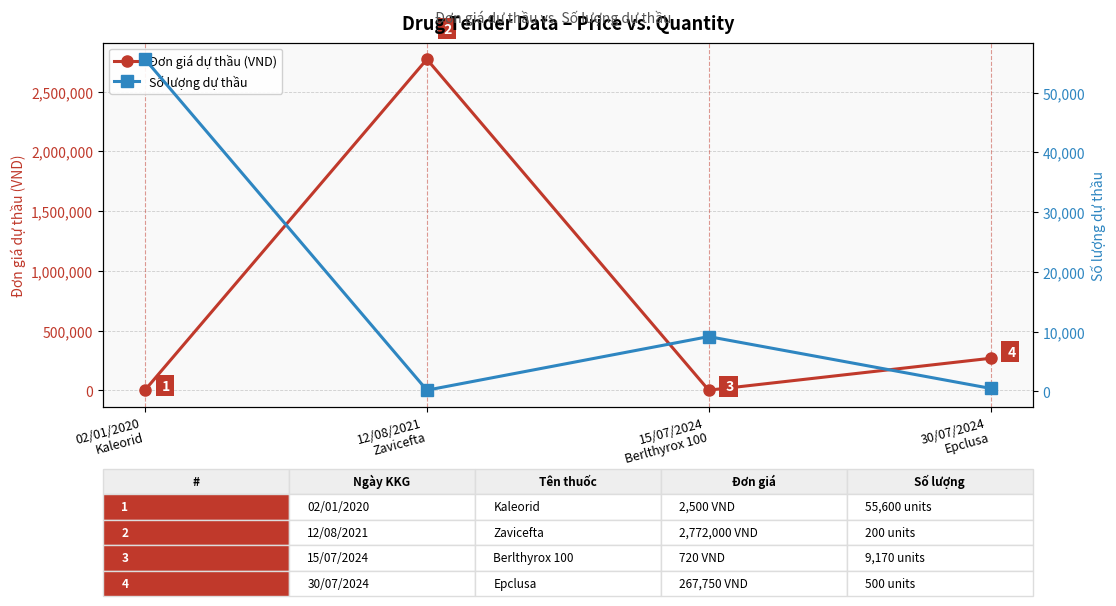

What is the average value of the Số lượng dự thầu series?

16368